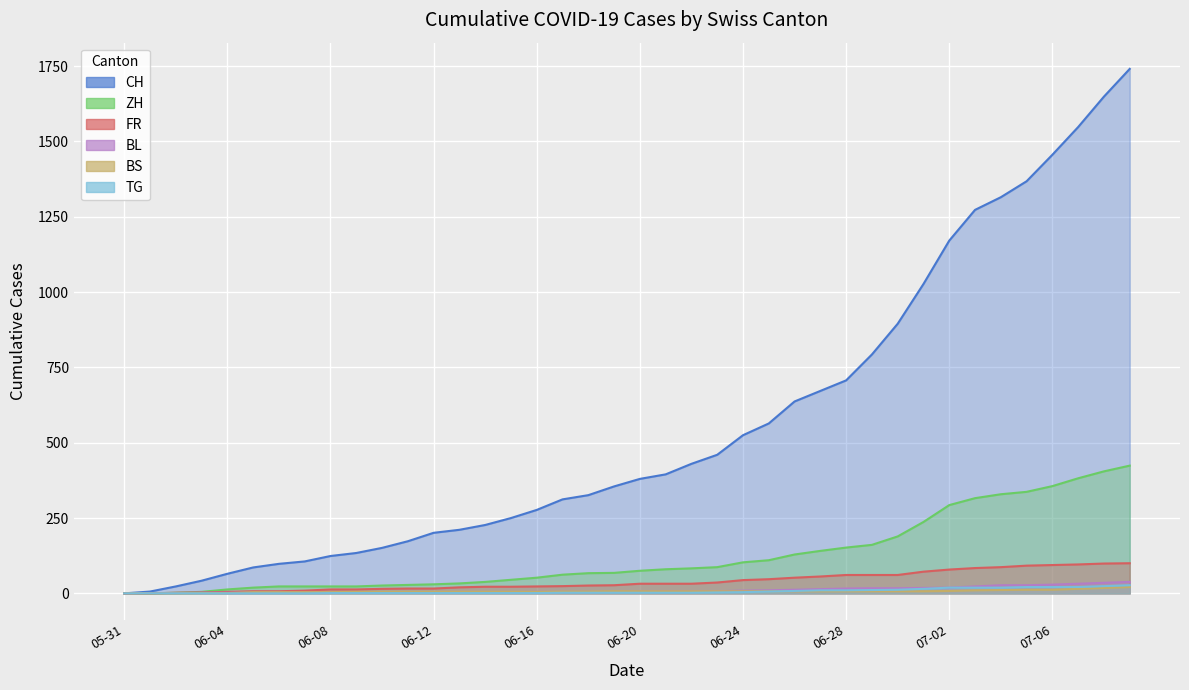

What is the label of the 16th point from the right?

06-24